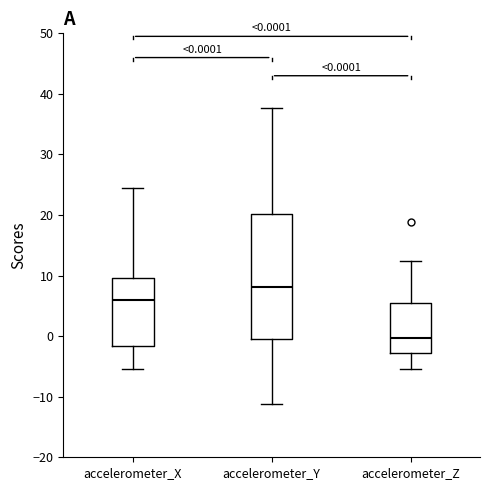

Which box has the lowest median line?

accelerometer_Z